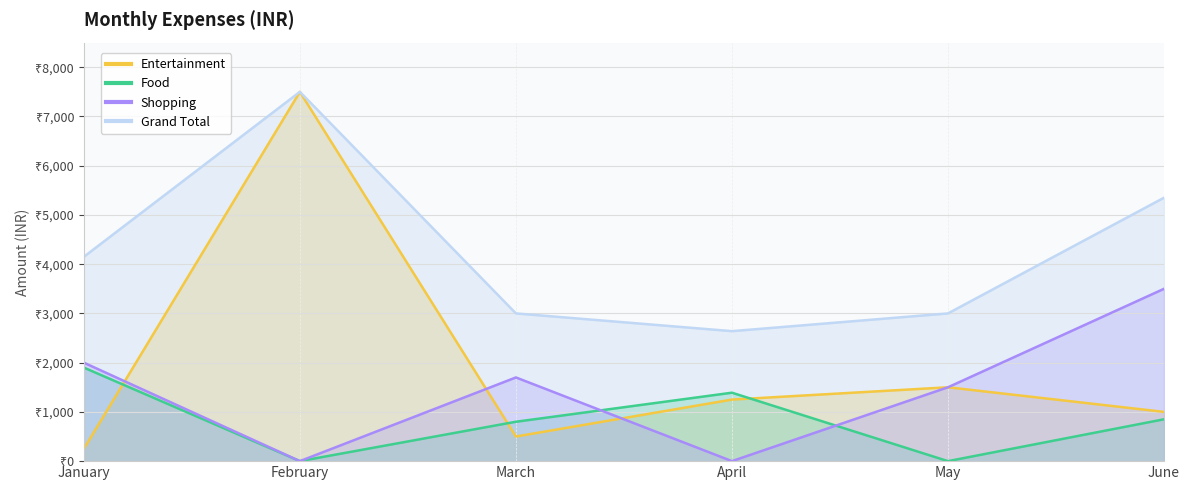

True or false: Grand Total and Shopping cross at least once.

False